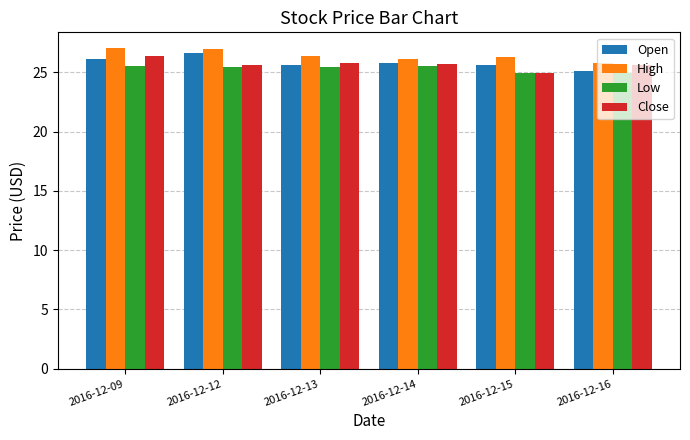

The value of Open at 2016-12-16 is 25.1. True or false?

True